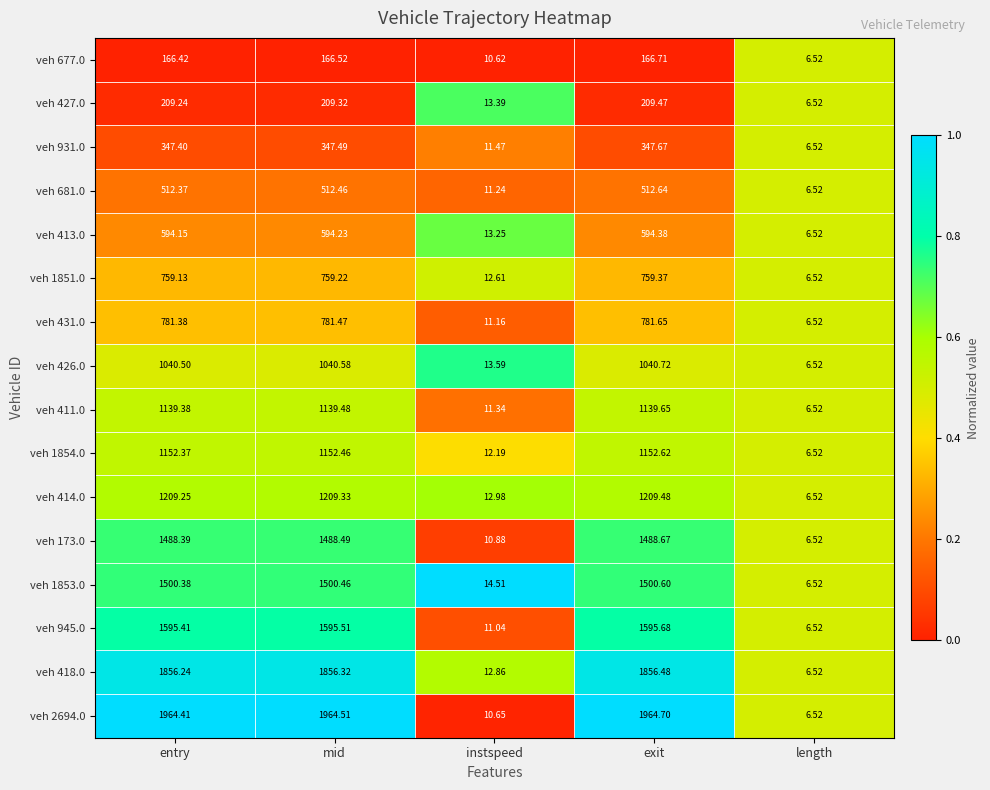

Is the value of veh 173.0 at instspeed greater than the value of veh 418.0 at instspeed?

No